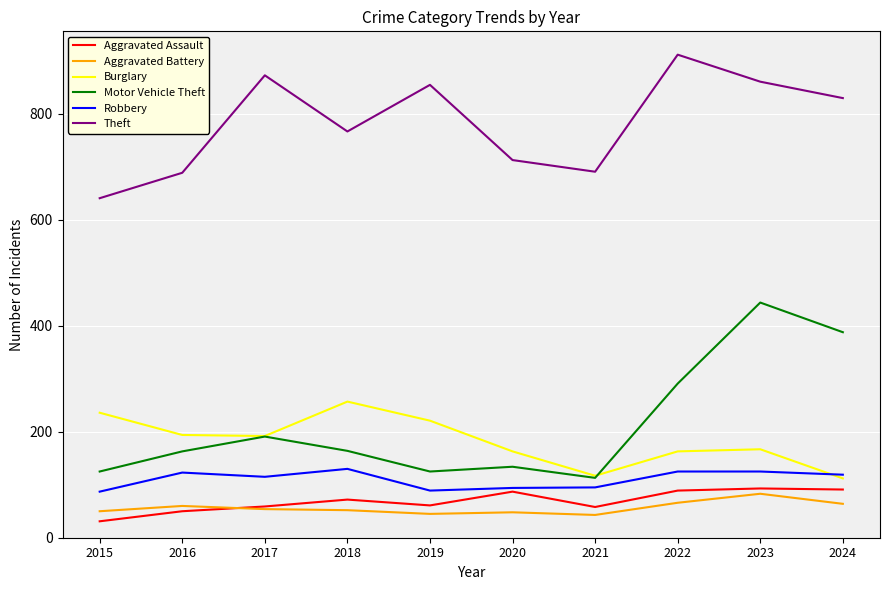

Which series changed the most between 2017 and 2021?

Theft